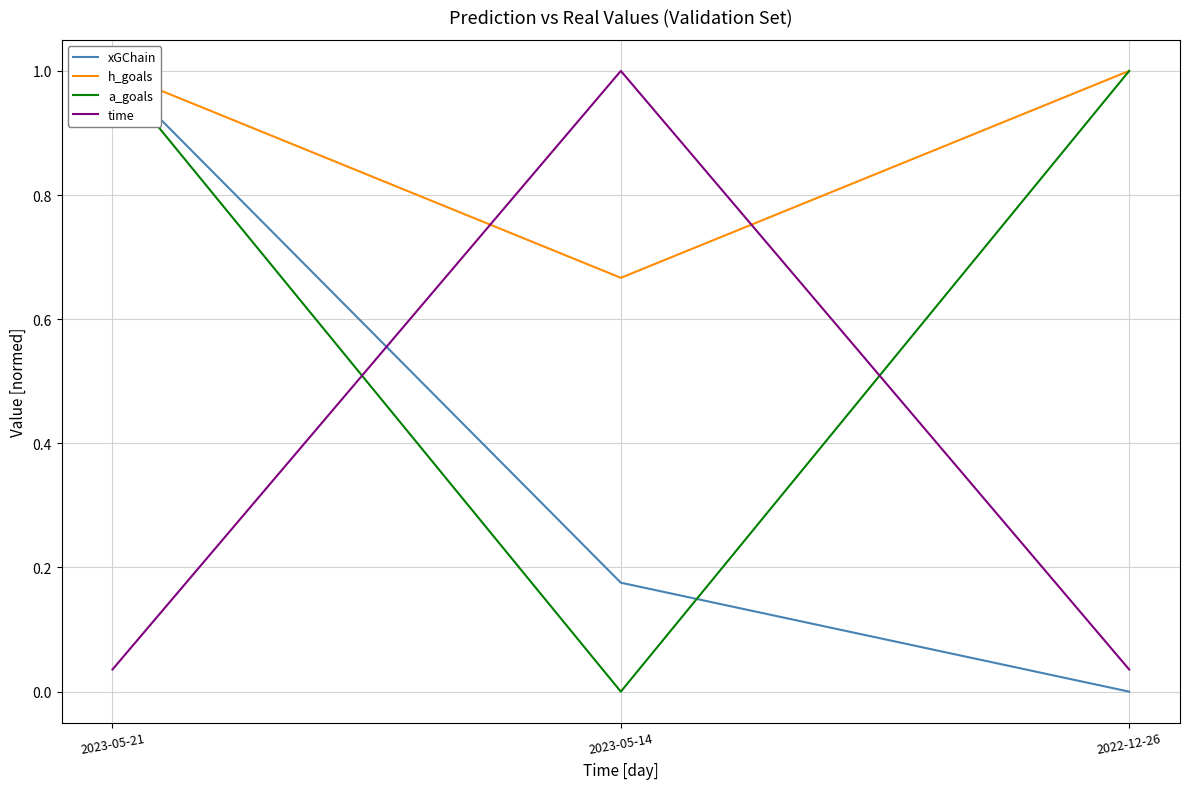

What is the difference between the h_goals values at 2022-12-26 and 2023-05-14?

0.3